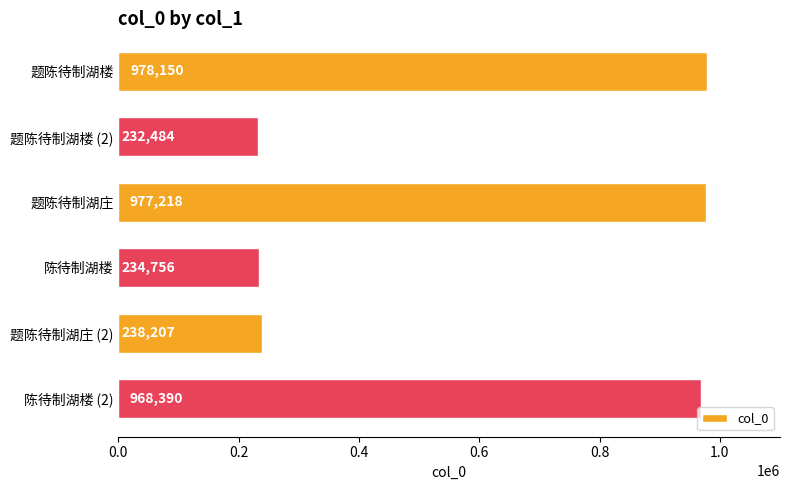

What is the difference between the second highest and second lowest values?

742462